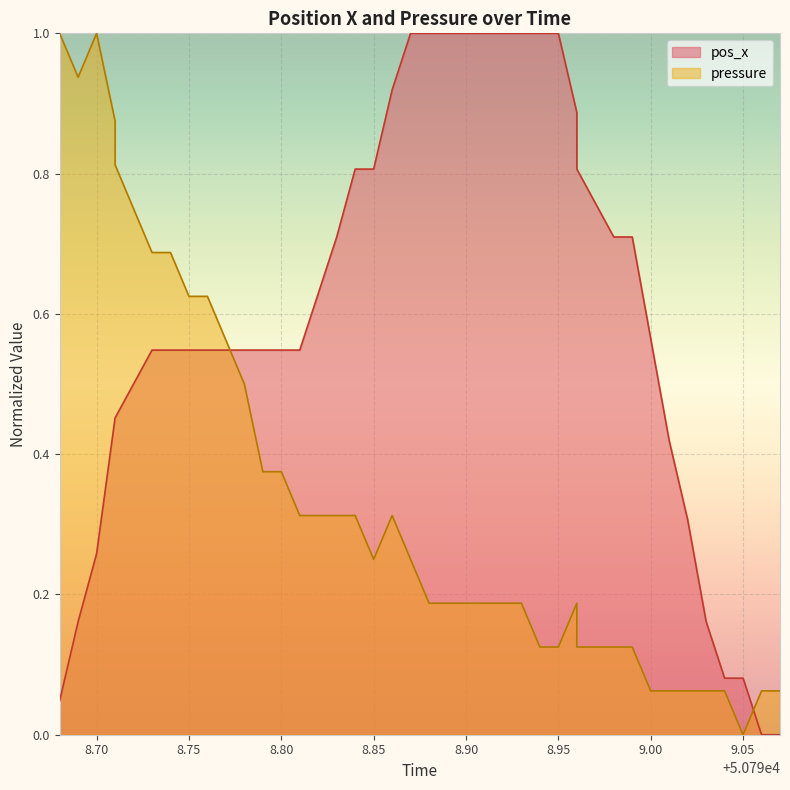

How many lines are shown in the chart?

2